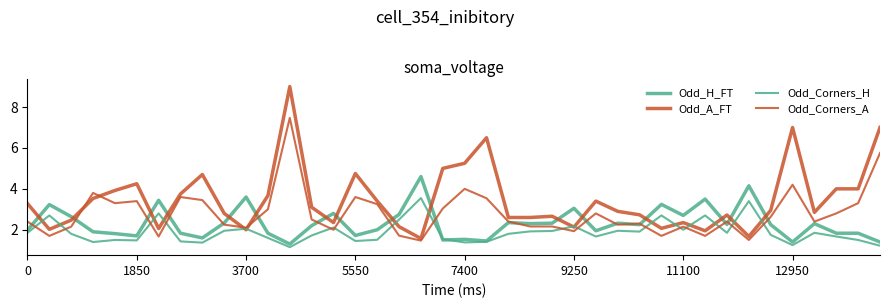

List the series in order of their overall mean, lowest first.

Odd_Corners_H, Odd_H_FT, Odd_Corners_A, Odd_A_FT